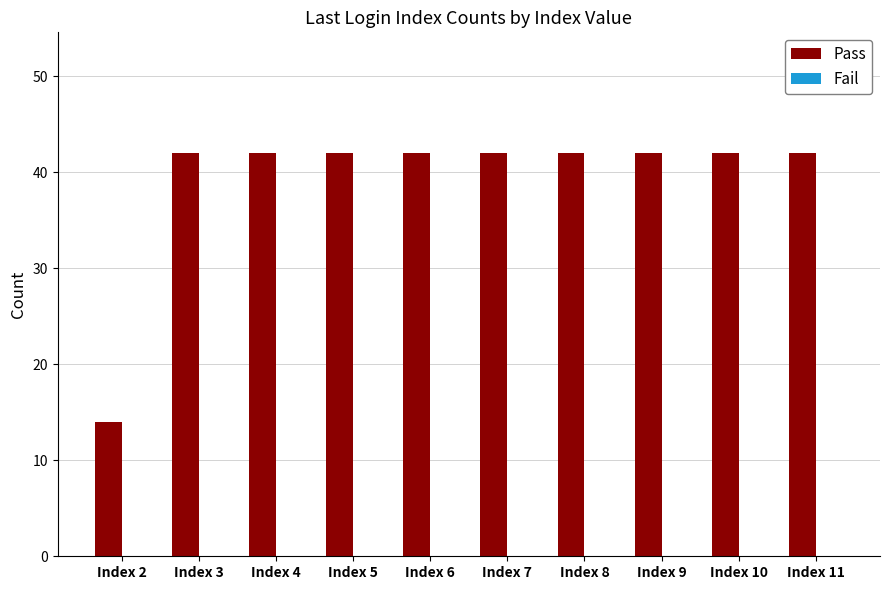

Are the bars horizontal?

No